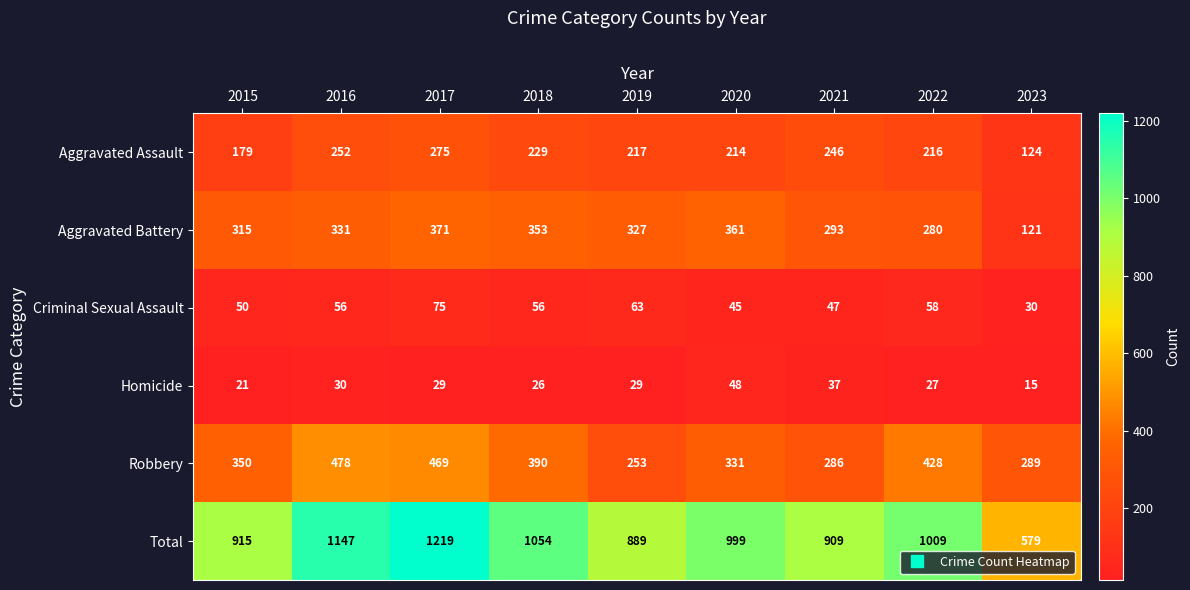

What is the difference between the maximum and minimum values in the Total series?

640